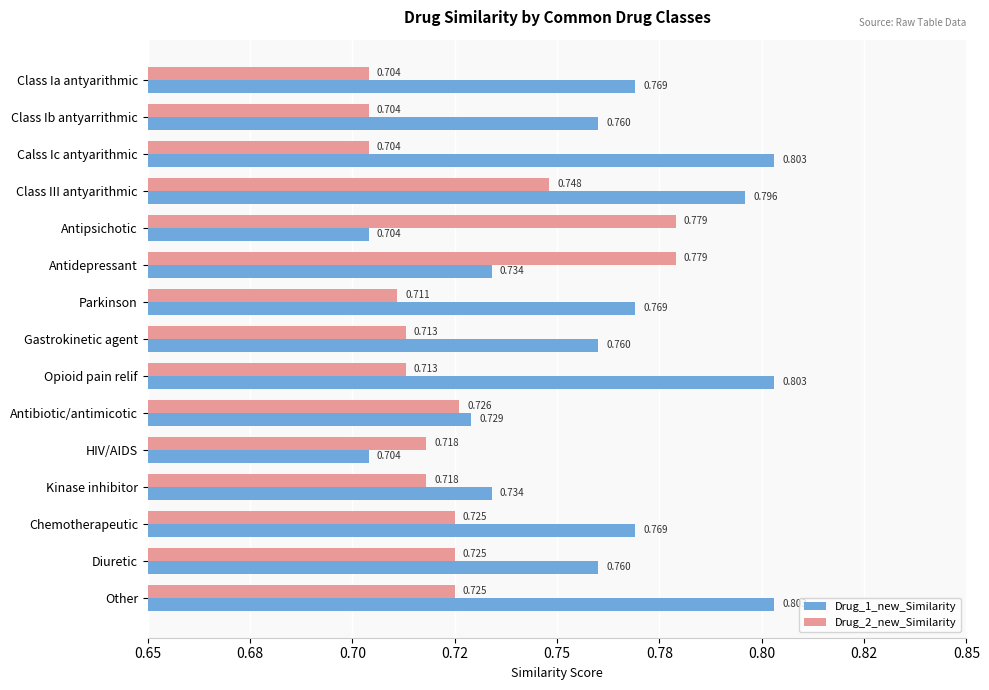

Rank the series by their average value, from lowest to highest.

Drug_2_new_Similarity, Drug_1_new_Similarity